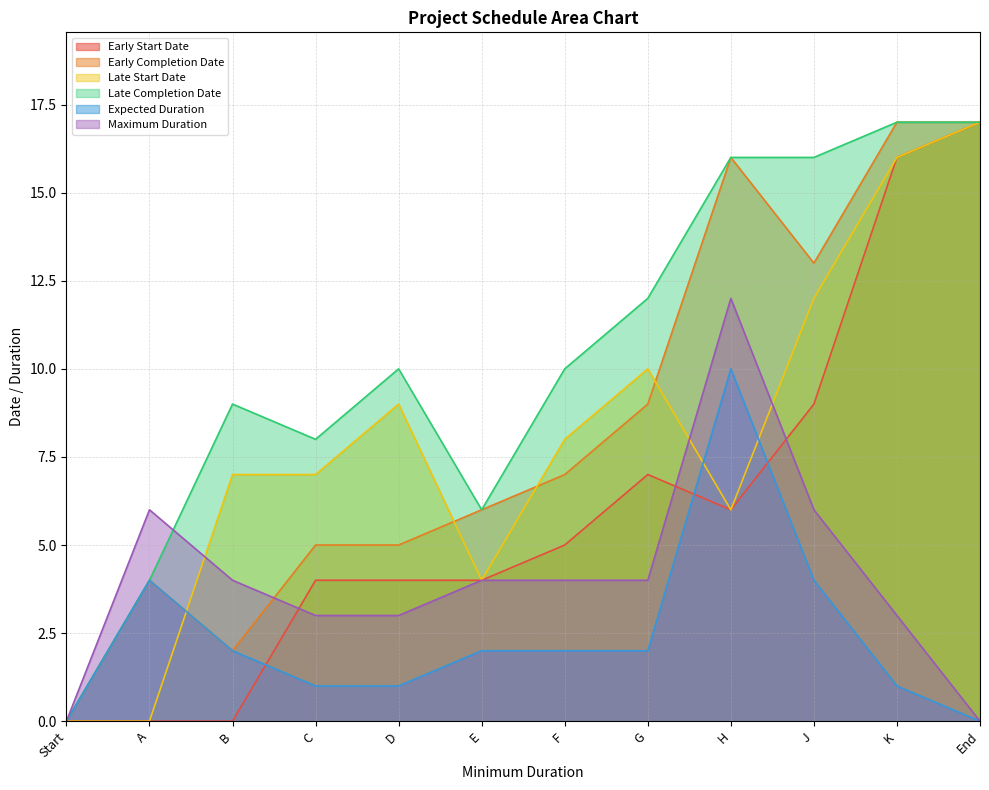

What is the highest value of the Expected Duration series?

10